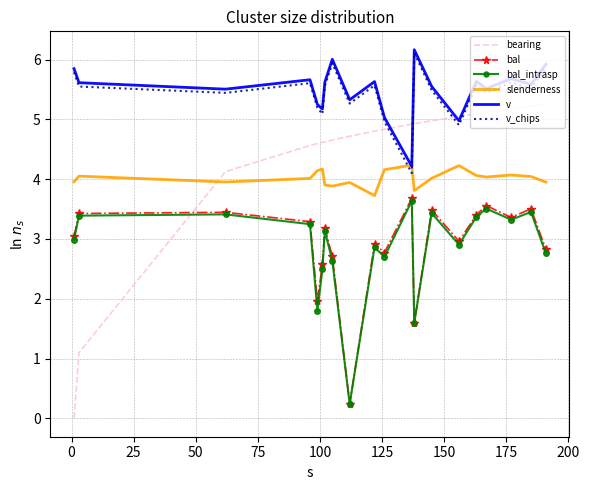

What is the highest value of the bal_intrasp series?

3.6